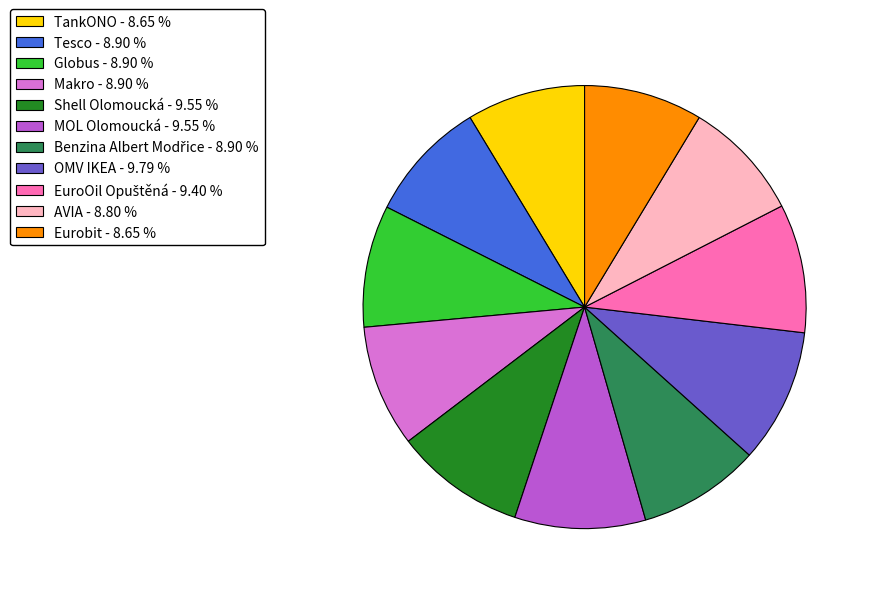

Is OMV IKEA the majority of the pie?

No